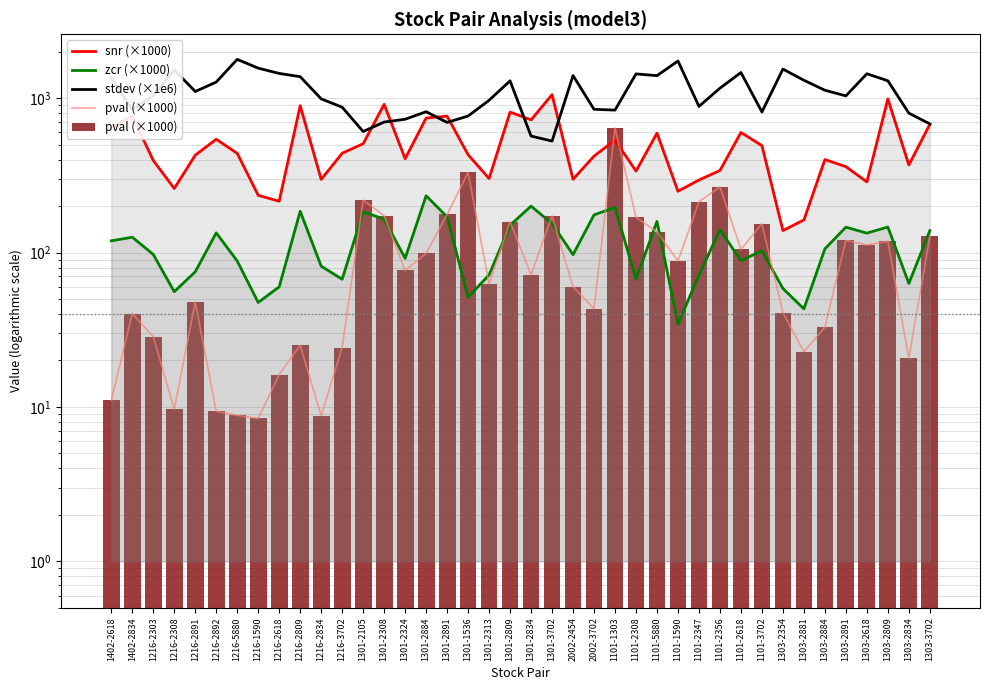

Which series has the largest total across all categories?

stdev (×1e6)